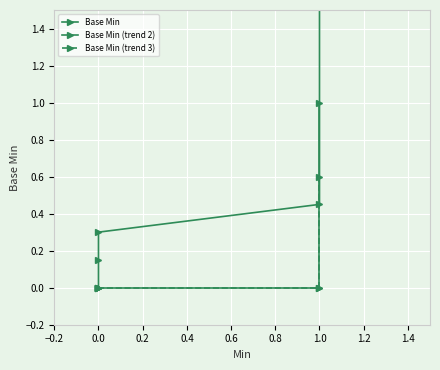

True or false: Base Min (trend 3) and Base Min (trend 2) intersect in this chart.

False